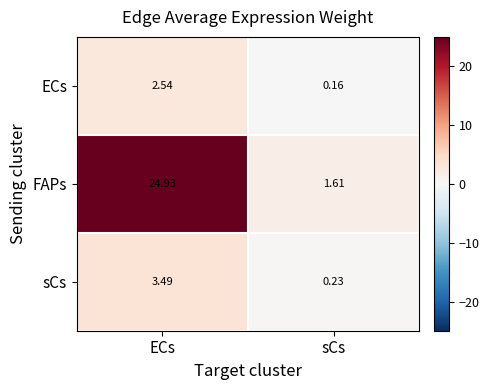

Rank the categories by FAPs value from highest to lowest.

ECs, sCs